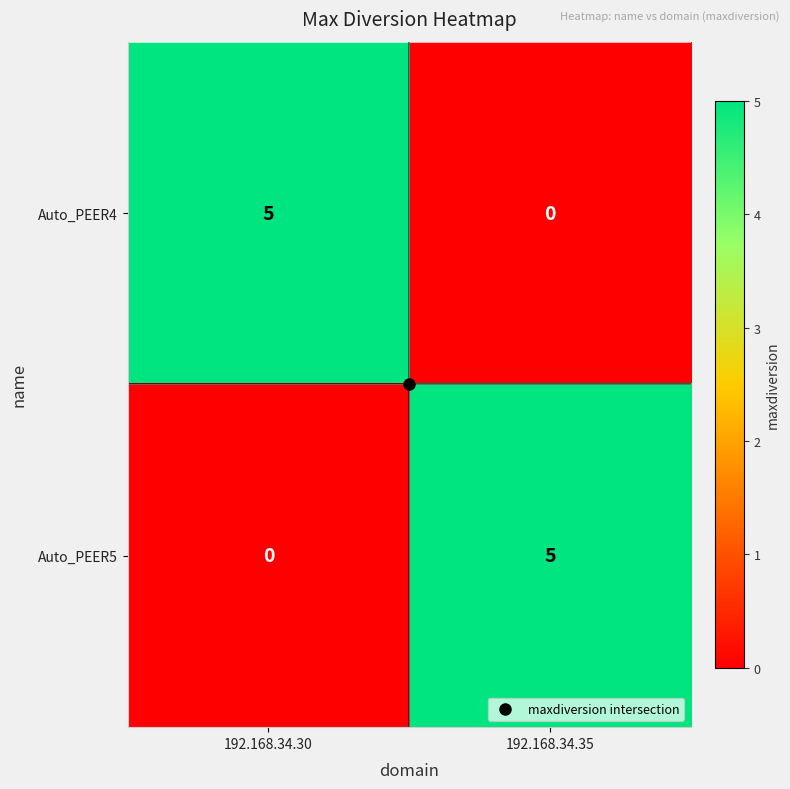

What is the difference between the Auto_PEER4 values at 192.168.34.30 and 192.168.34.35?

5